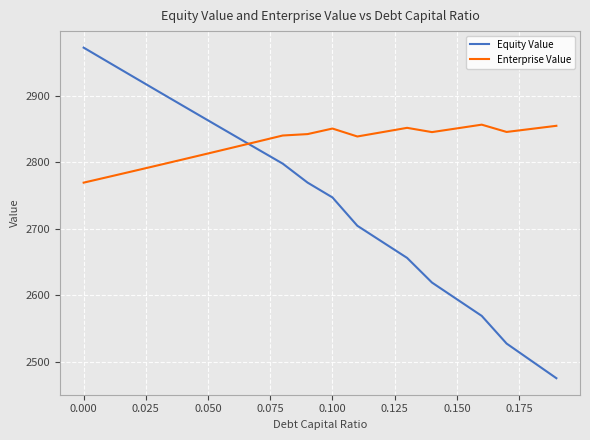

How many intersections are there between Equity Value and Enterprise Value?

1